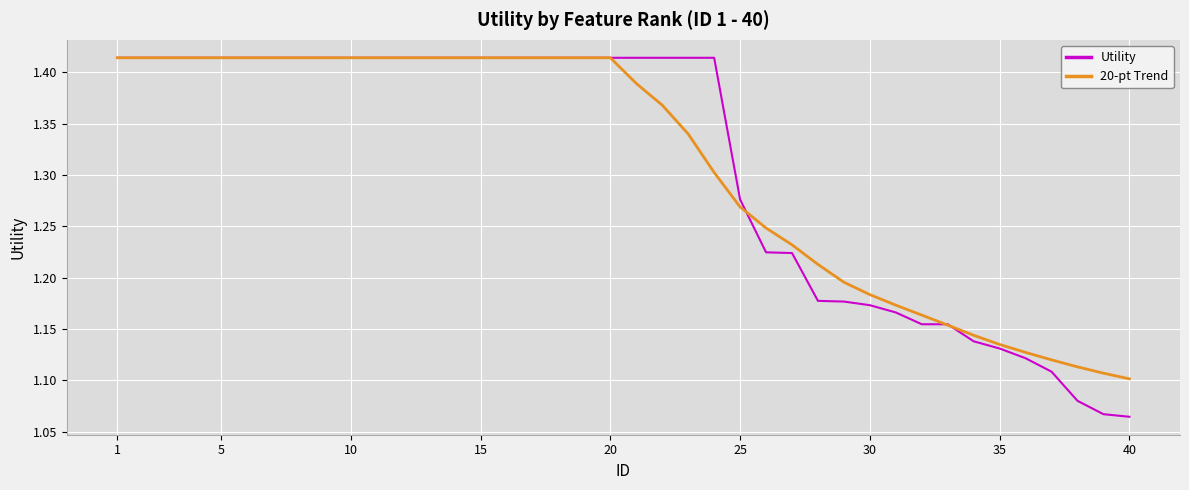

Which series has the widest spread of values?

Utility